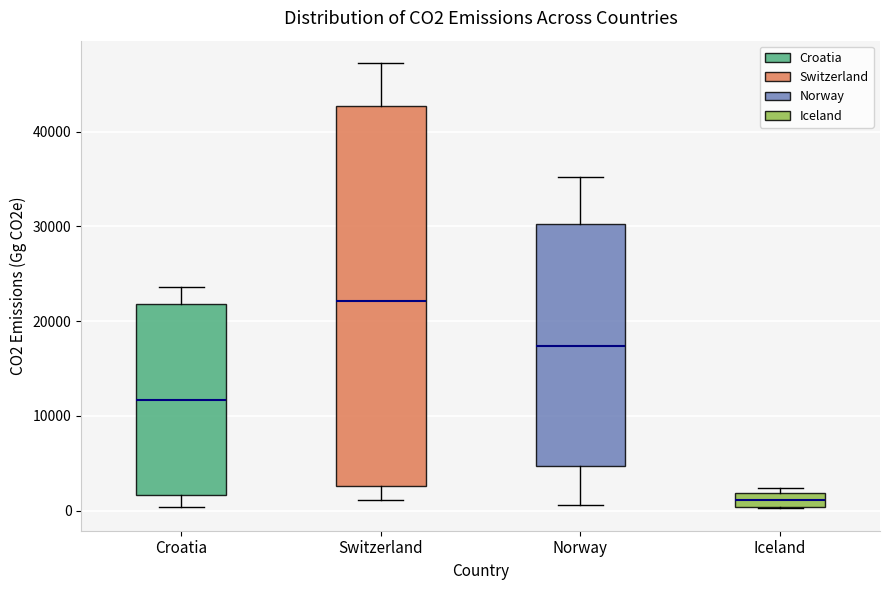

Reading left to right, read every box against the y-axis: the position of its median line, the range the box covers, and the ends of its whiskers. The values are not printed on the chart, so give them approximately, as read against the axis.

Croatia: median 12000, box 2000 to 22000, whiskers 0 to 24000
Switzerland: median 22000, box 3000 to 43000, whiskers 1000 to 47000
Norway: median 17000, box 5000 to 30000, whiskers 1000 to 35000
Iceland: median 1000, box 0 to 2000, whiskers 0 to 2000 (just above the box's upper edge)